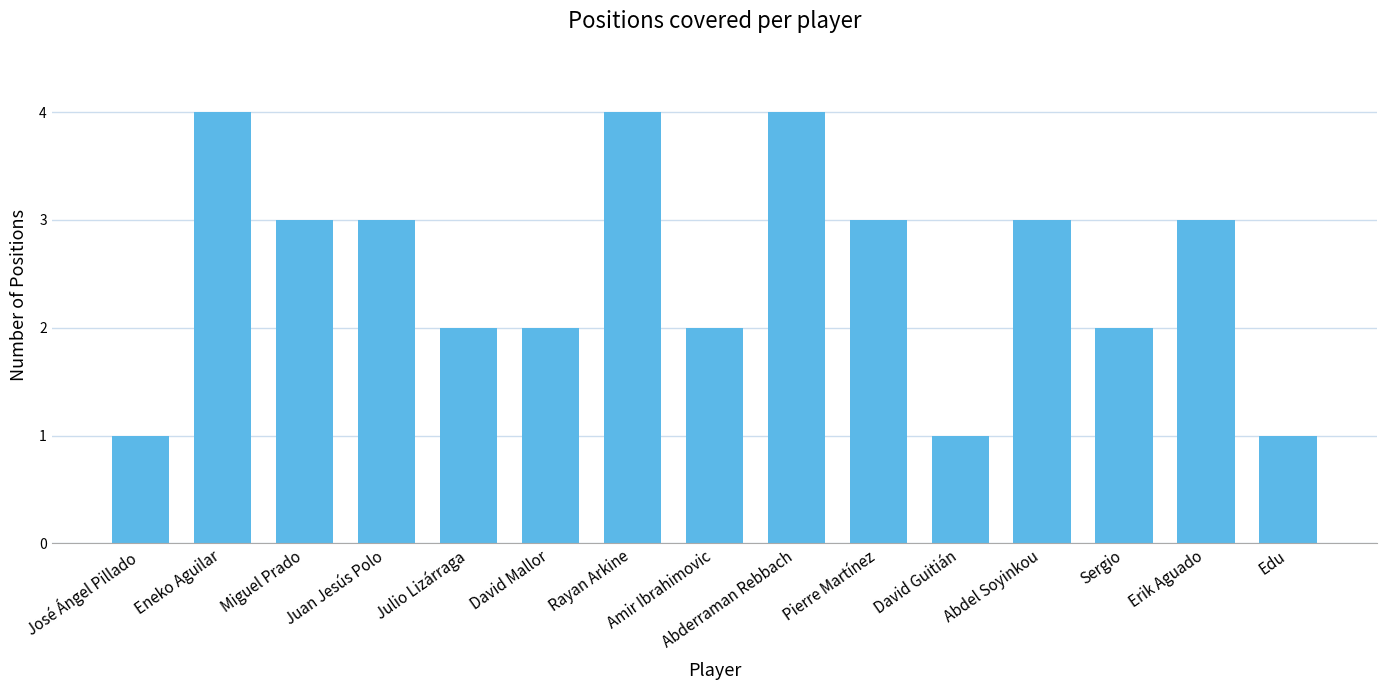

What is the label of the 2nd bar from the left?

Eneko Aguilar